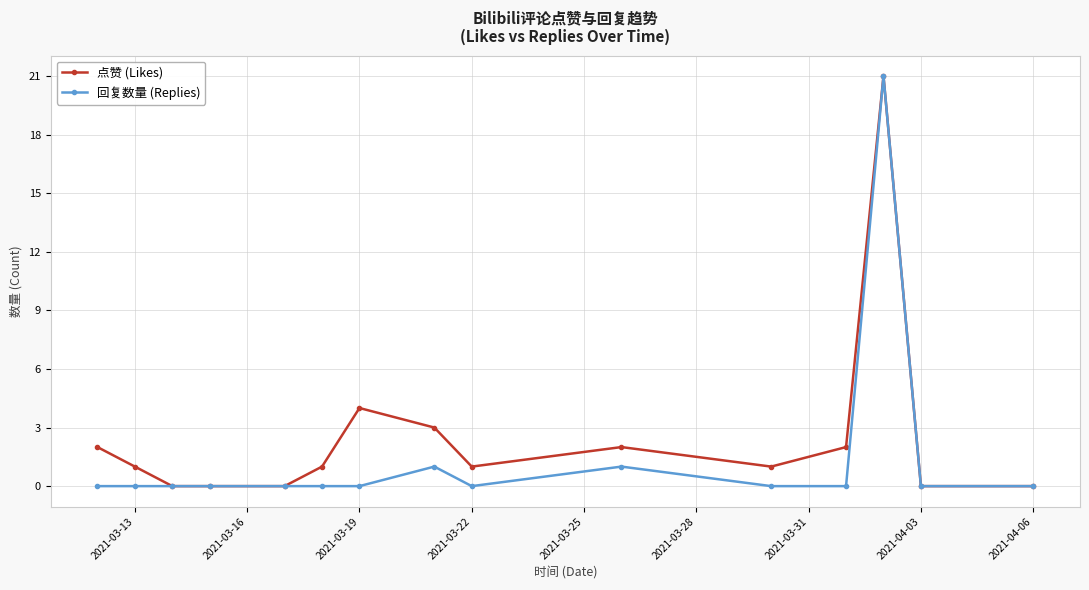

Reading right to left, extract all data points from this chart.

点赞 (Likes): 0	0	21	2	1	2	1	3	4	1	0	0	0	1	2
回复数量 (Replies): 0	0	21	0	0	1	0	1	0	0	0	0	0	0	0